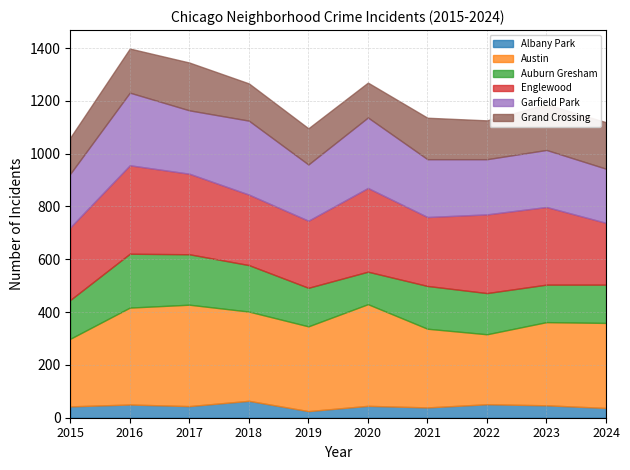

Where does the Albany Park series first go above 45?

2016